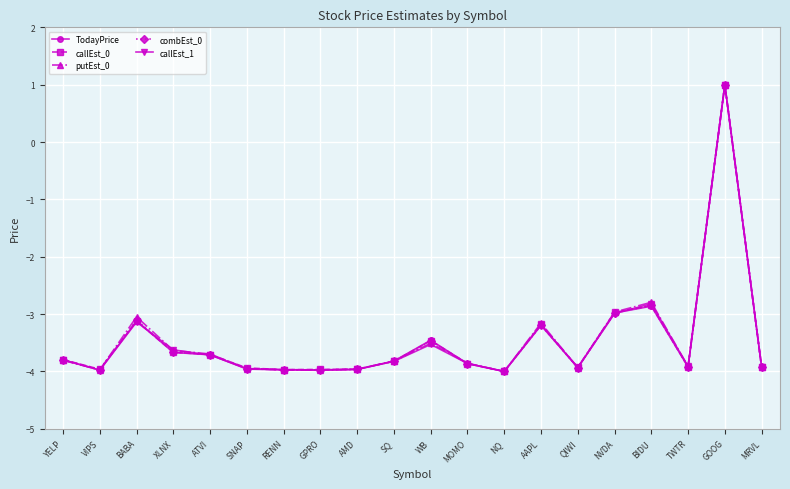

What is the value of the callEst_1 point at the 5th from the left?

-3.7